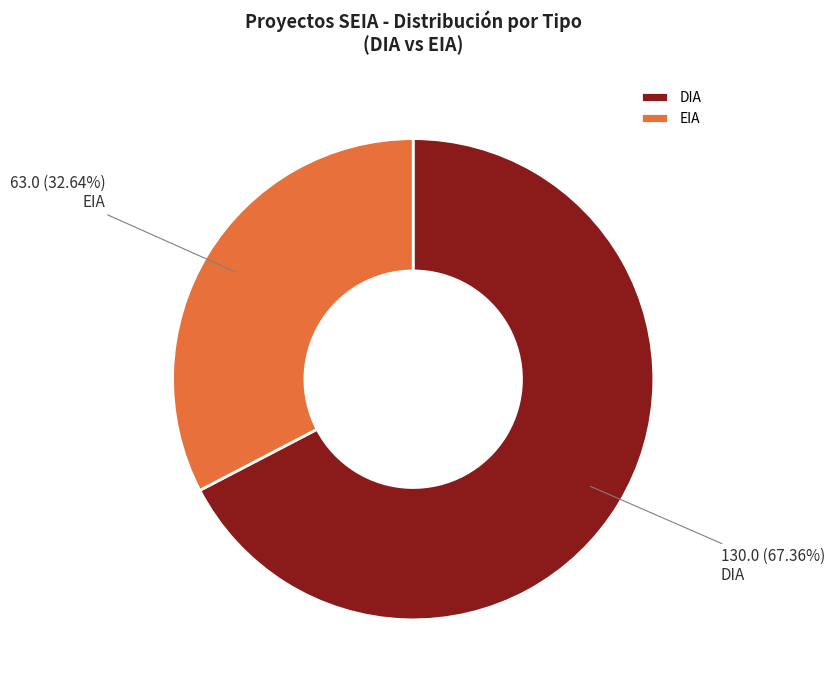

Is EIA the majority of the pie?

No